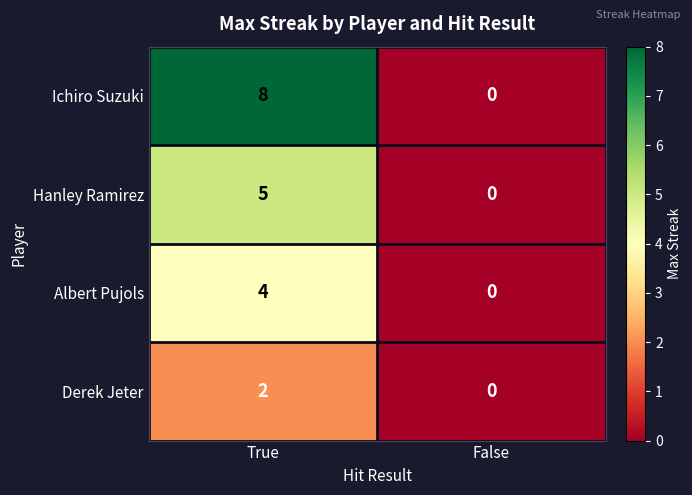

Is it true that Ichiro Suzuki equals 13 at True?

False